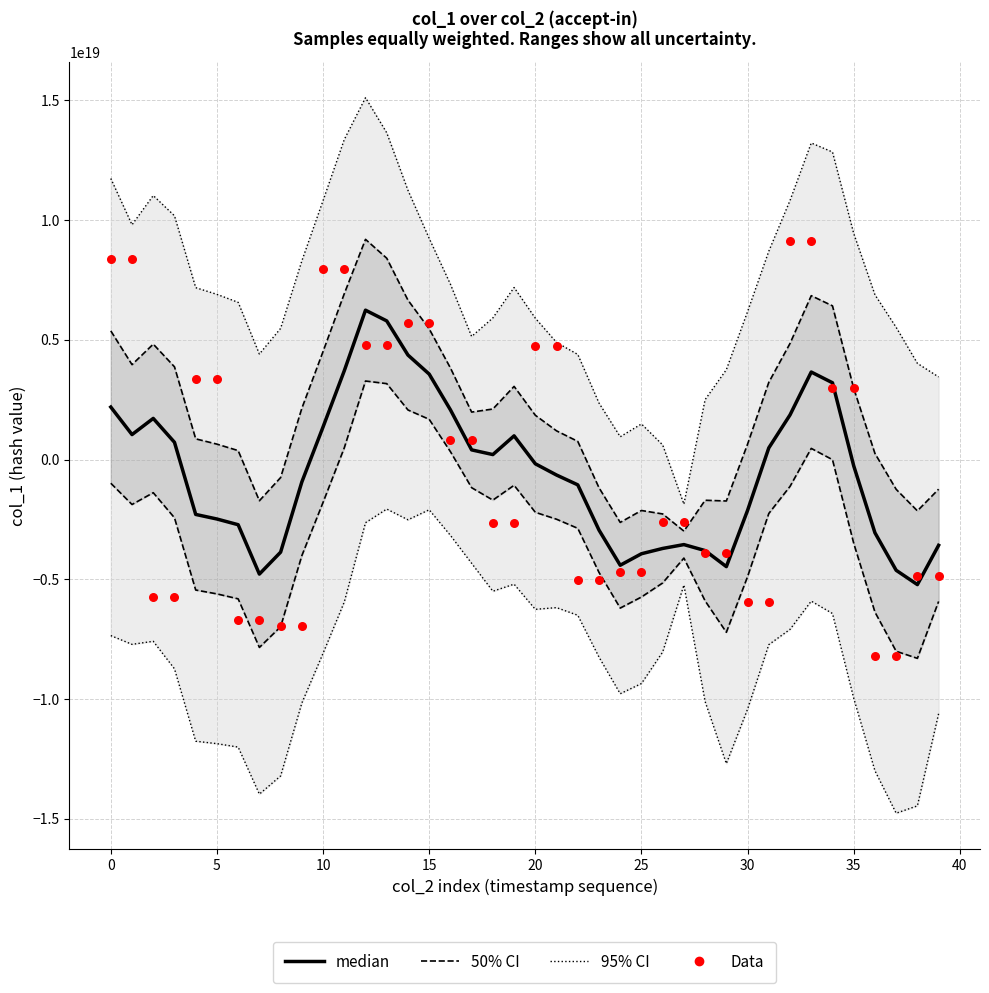

Which series has the largest total across all categories?

95% CI